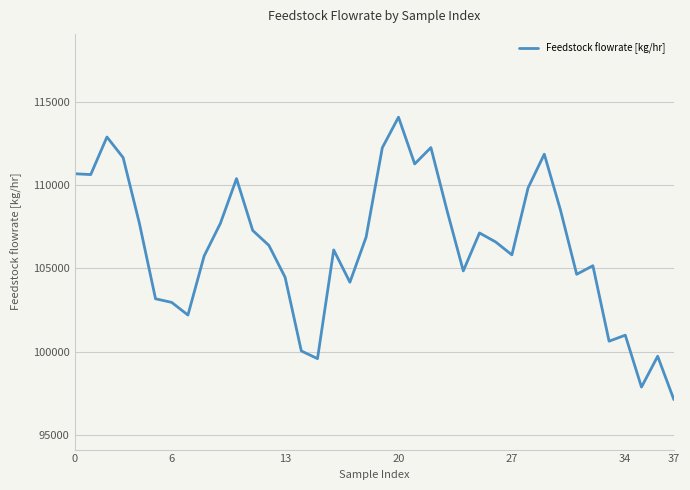

What is the difference between the maximum and minimum values?

16953.1